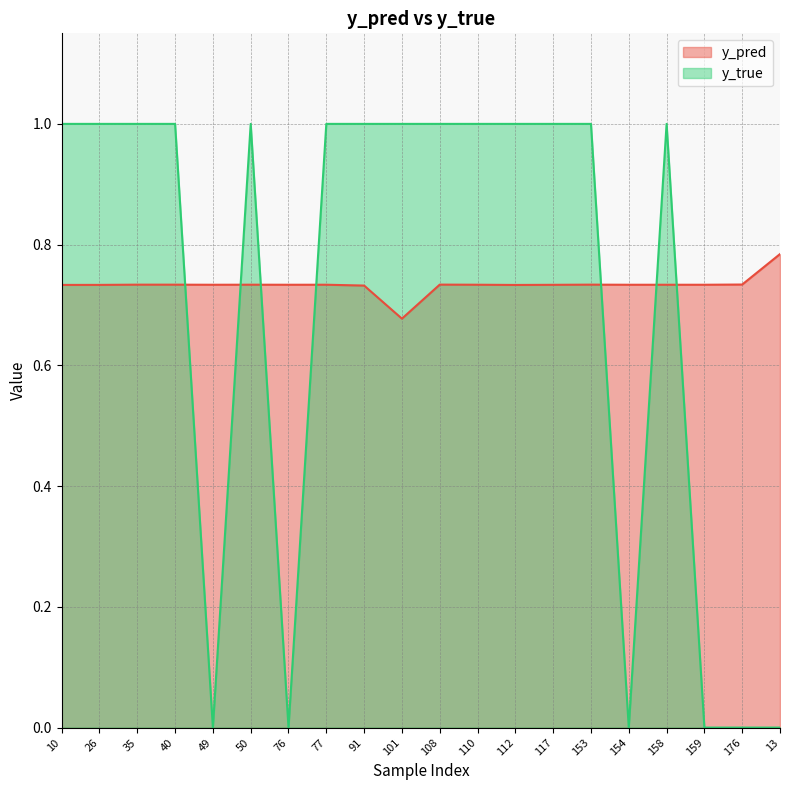

Rank the series by their maximum value, from lowest to highest.

y_pred, y_true